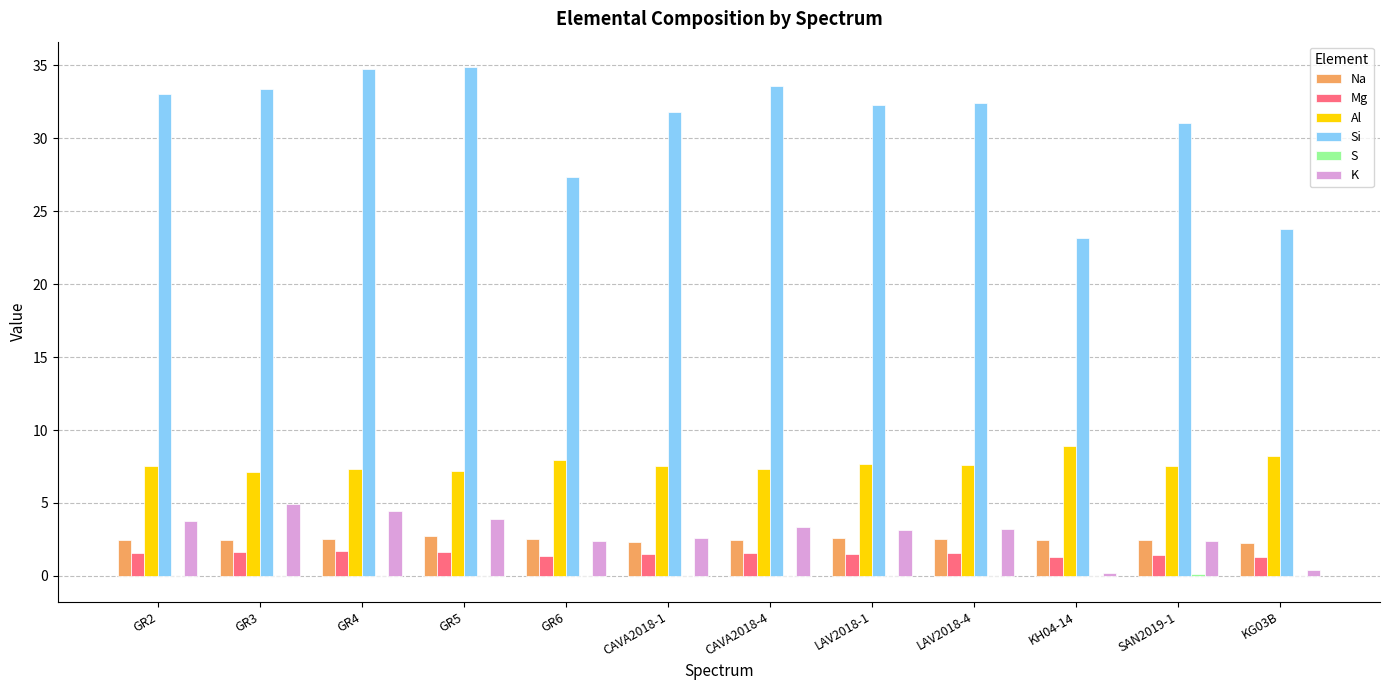

What is the highest value of the K series?

4.9